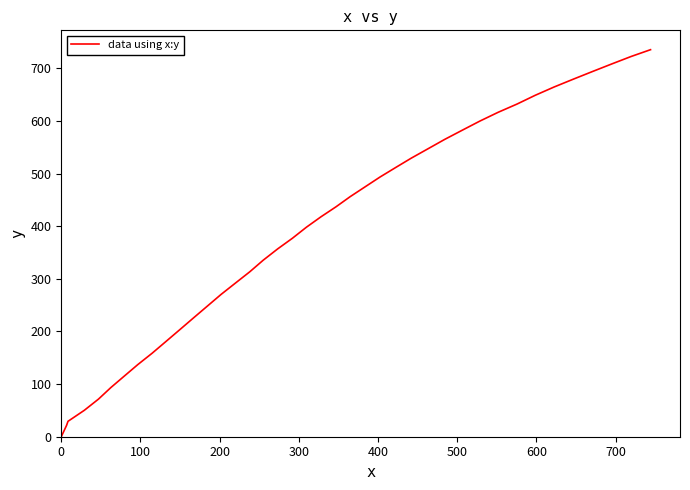

What is the average value?

389.9